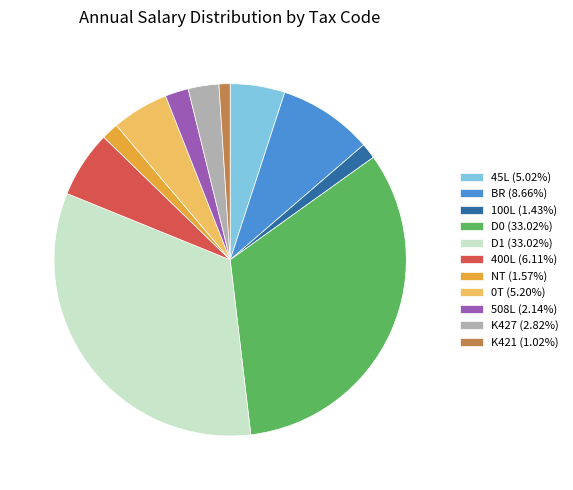

True or false: BR accounts for 21% of the total.

False